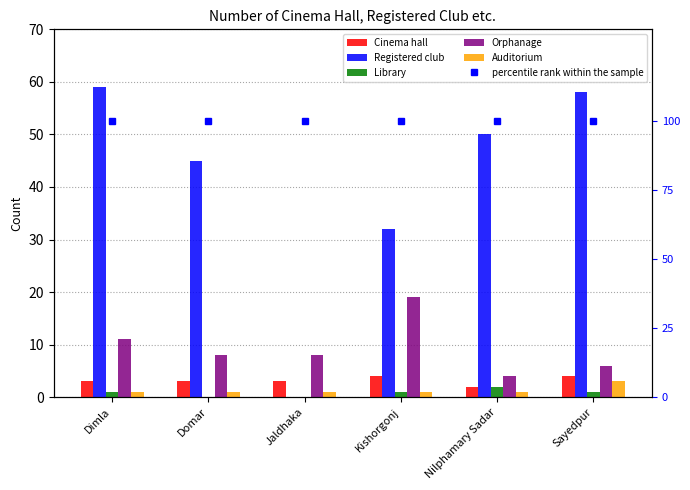

Reading left to right, list all the values displayed in this chart.

Cinema hall: 3	3	3	4	2	4
Registered club: 59	45	0	32	50	58
Library: 1	0	0	1	2	1
Orphanage: 11	8	8	19	4	6
Auditorium: 1	1	1	1	1	3
percentile rank within the sample: 100	100	100	100	100	100